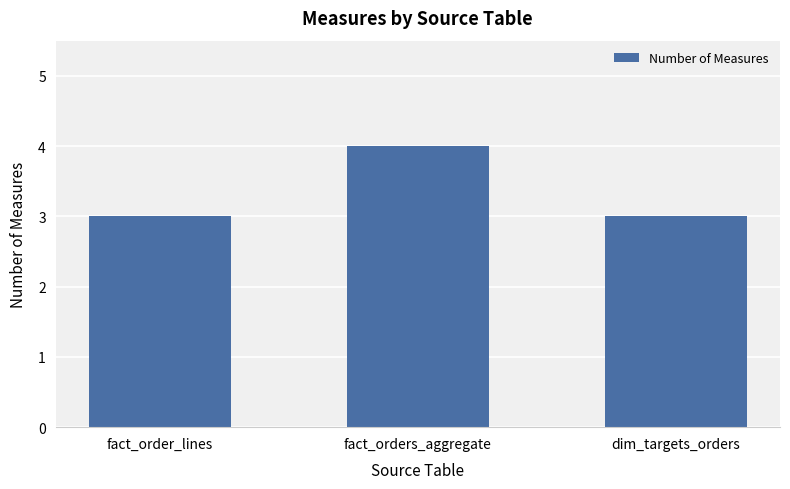

Reading left to right, transcribe all the data shown in this chart.

fact_order_lines=3	fact_orders_aggregate=4	dim_targets_orders=3